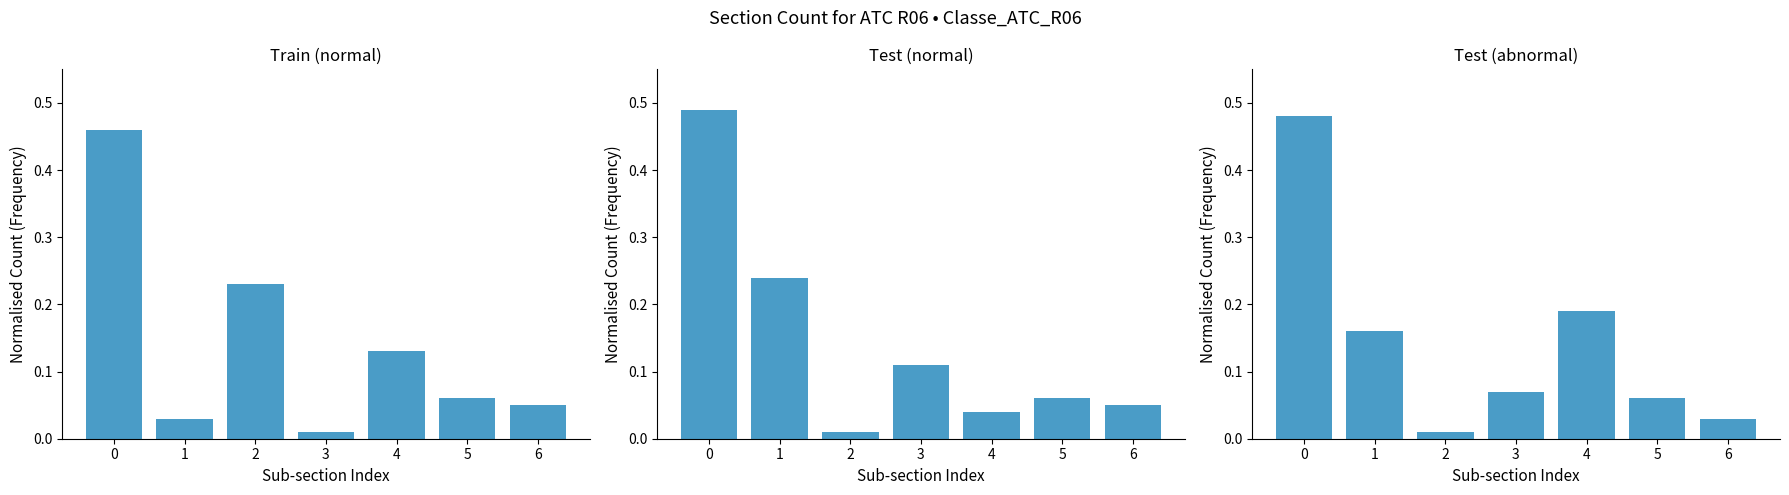

What is the spread (max minus min) of values at 3?

0.1